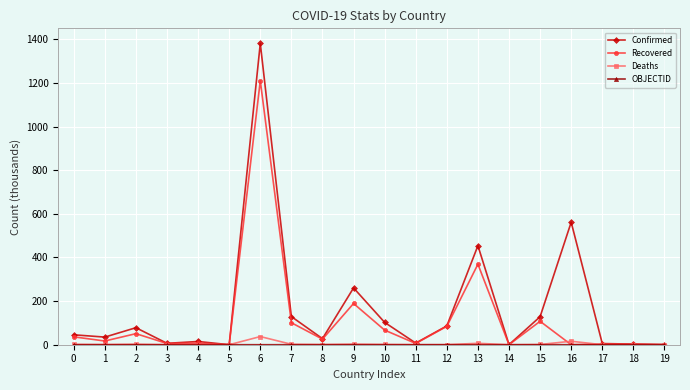

At which category is the sum across all series the highest?

6